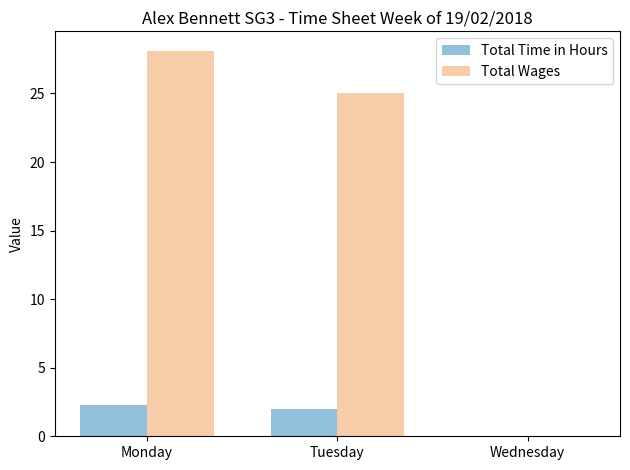

At which category does the chart reach its peak across all series?

Monday